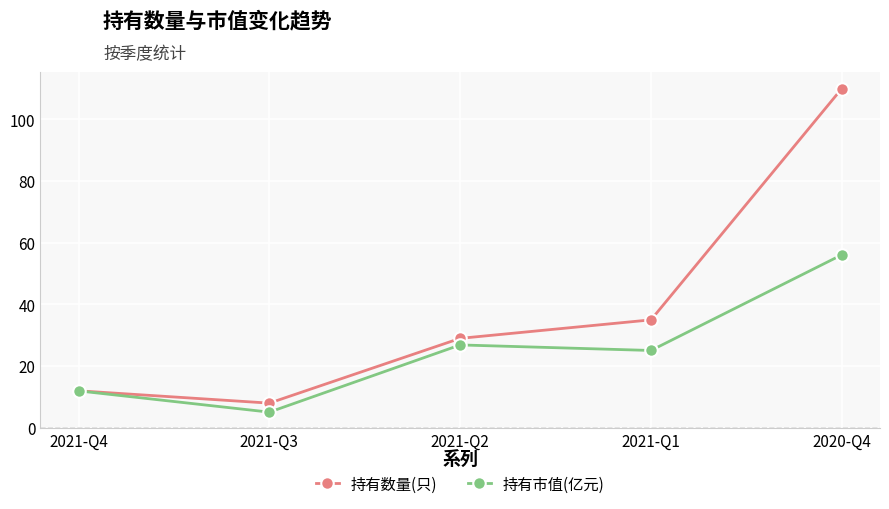

What is the spread (max minus min) of values at 2020-Q4?

53.9